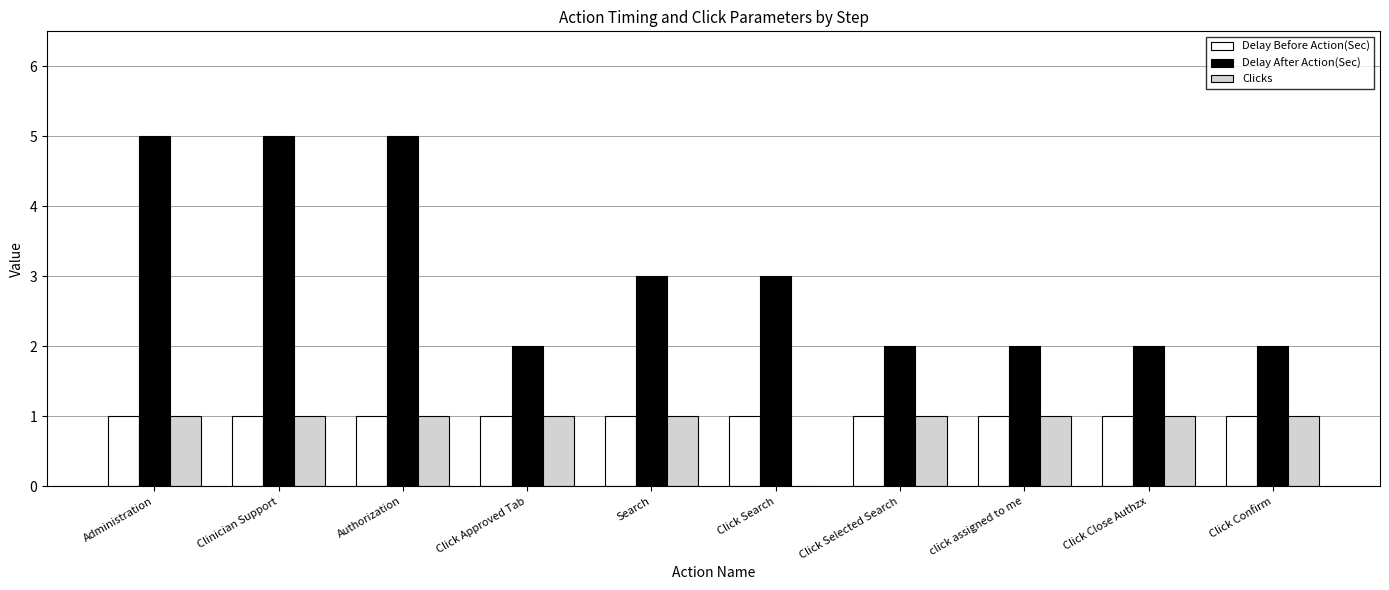

Between Authorization and Click Confirm, which series saw the biggest shift?

Delay After Action(Sec)